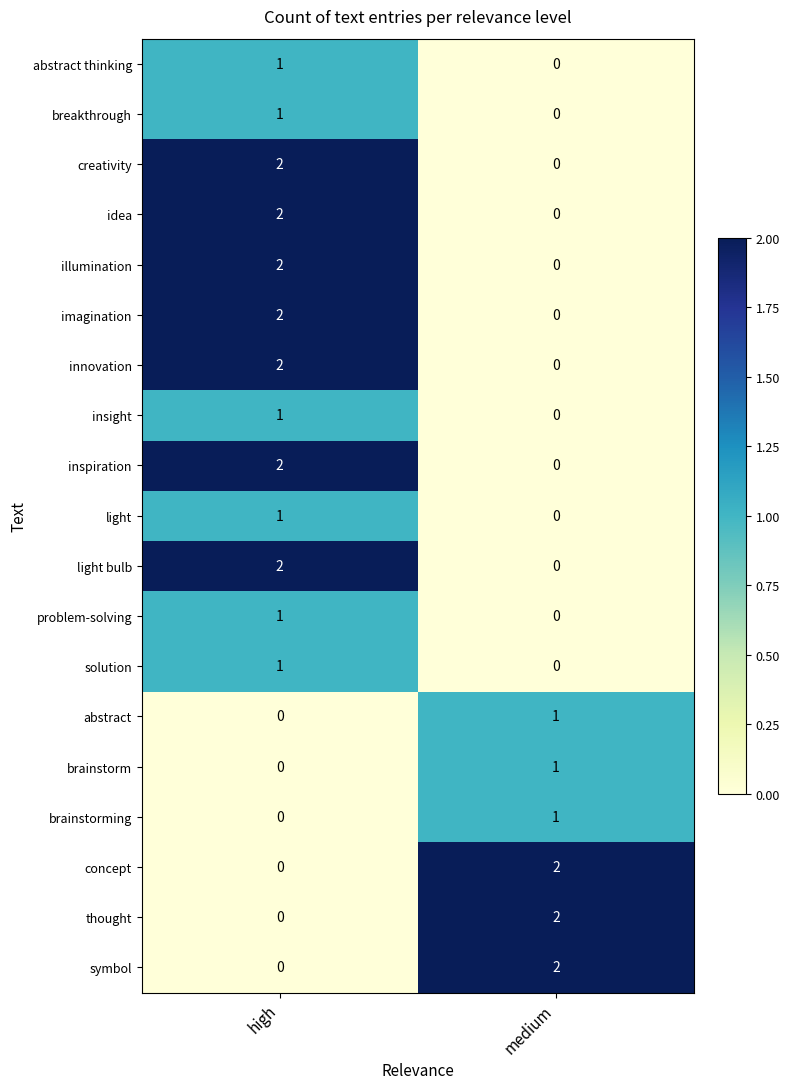

At which label does light reach its peak?

high